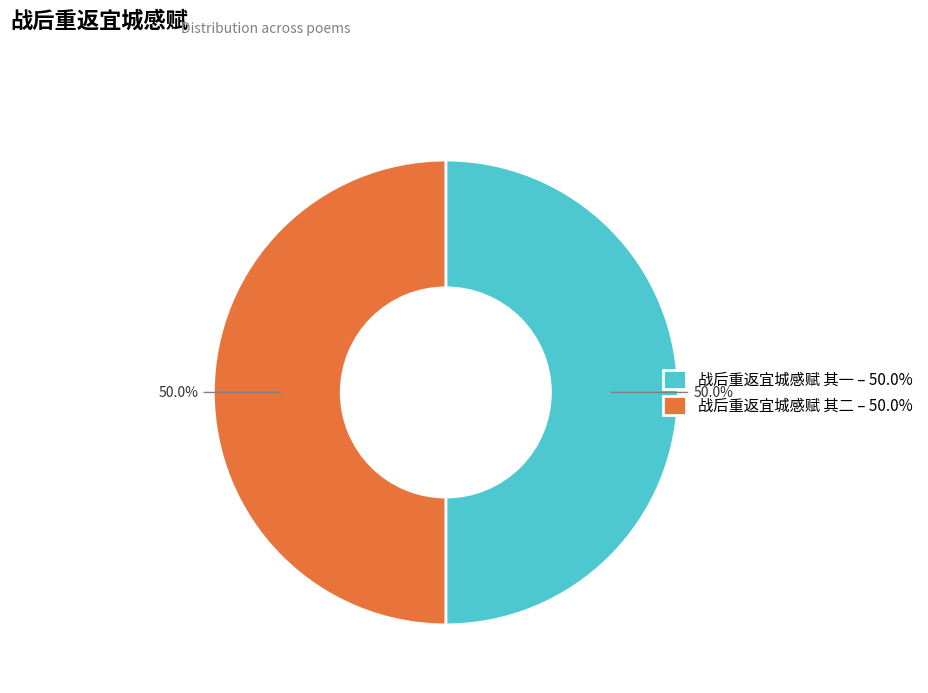

What is the ratio of the value at 战后重返宜城感赋 其二 – 50.0% to the value at 战后重返宜城感赋 其一 – 50.0%?

1.0